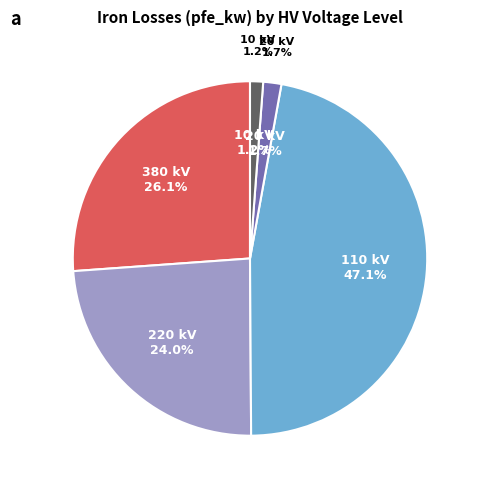

Does 10 account for over 50% of the chart?

No